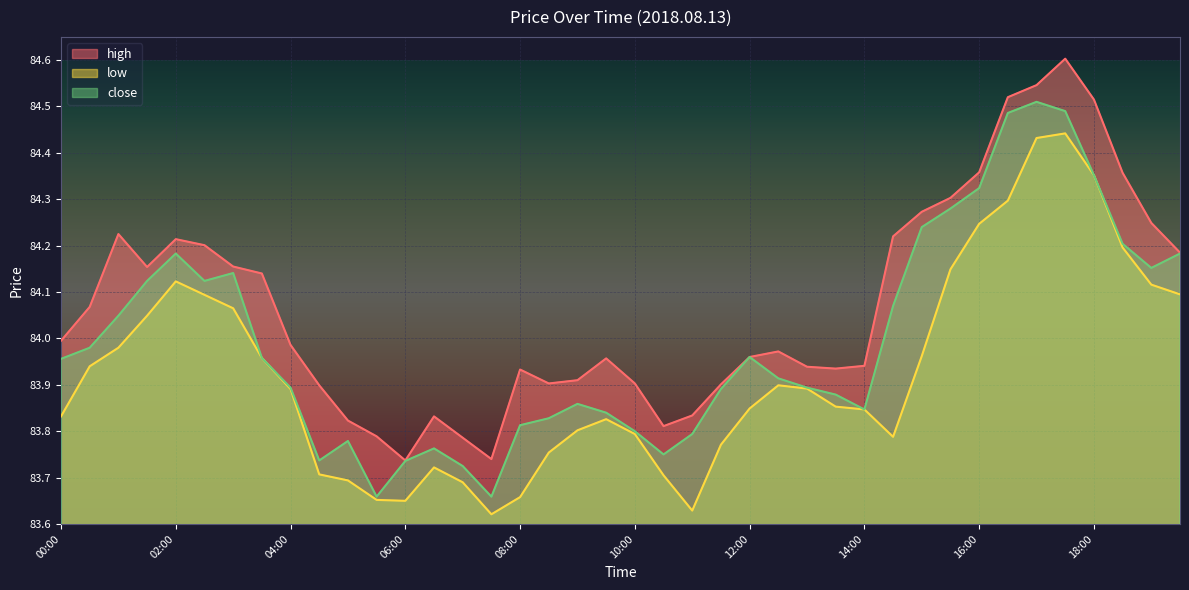

At which category is the sum across all series the highest?

17:30